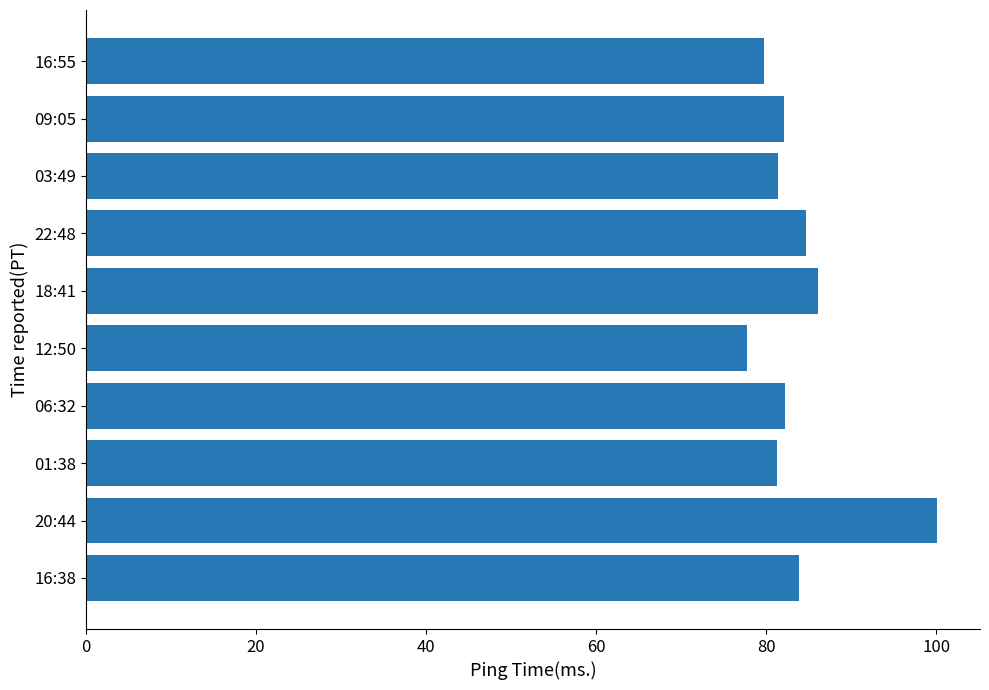

What is the ratio of the value at 20:44 to the value at 01:38?

1.2